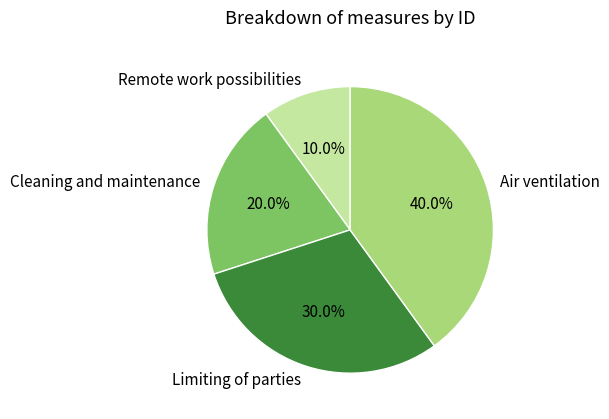

Is it true that Limiting of parties is 24% of the pie?

False